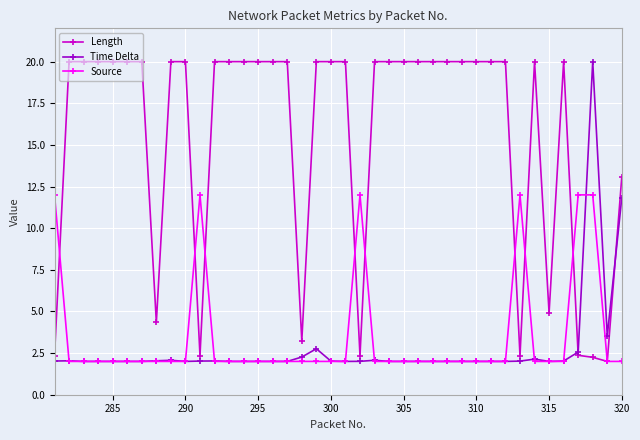

True or false: Source has more than 2 points higher than both neighbors.

True